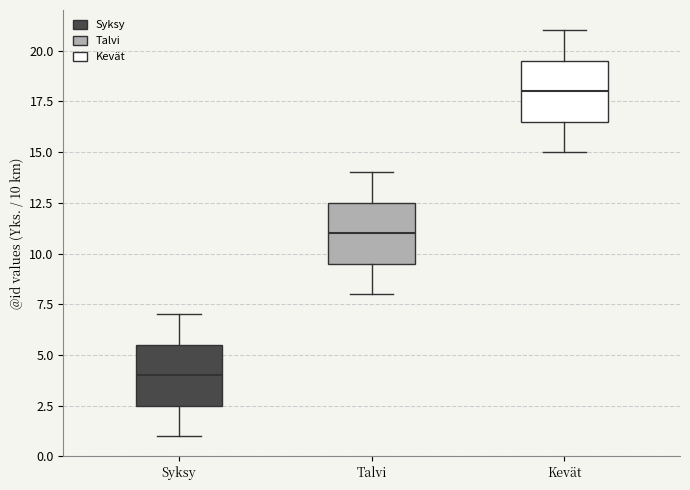

Which box has the lowest median line?

Syksy